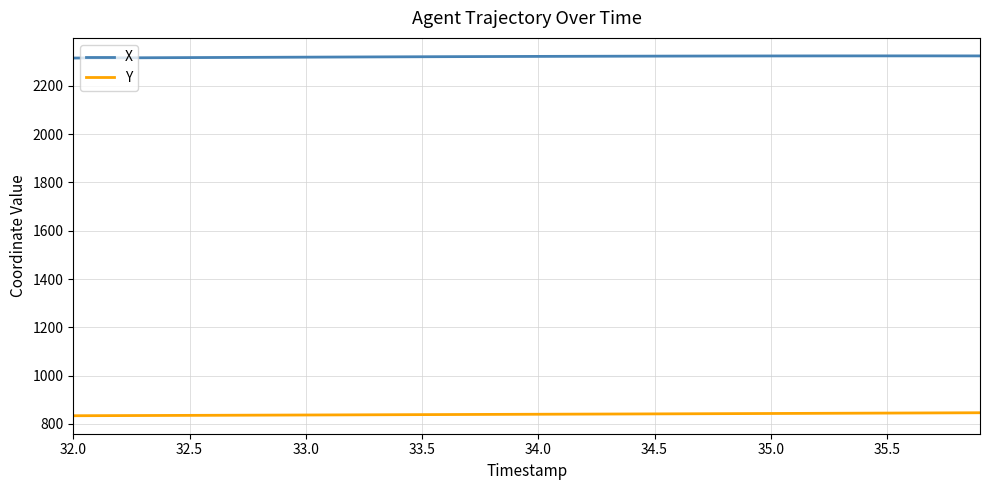

List the series in order of their overall mean, lowest first.

Y, X